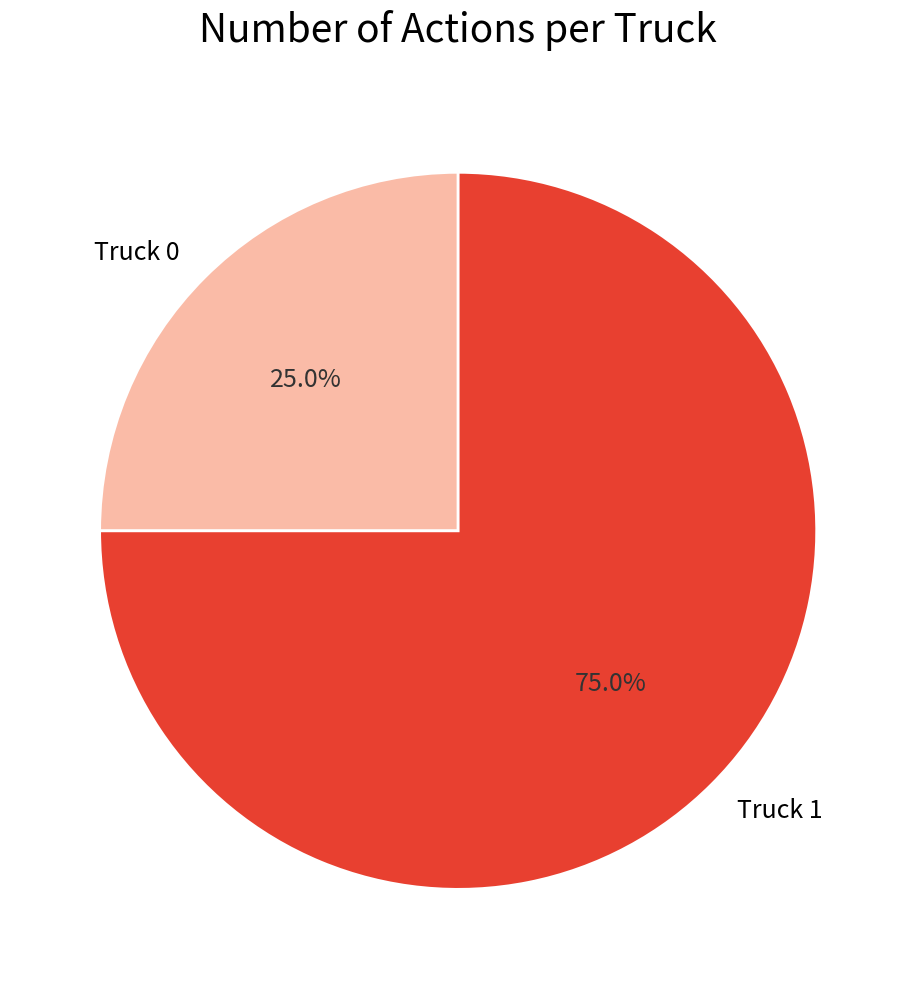

Do Truck 0 and Truck 1 together represent more than half of the pie?

Yes